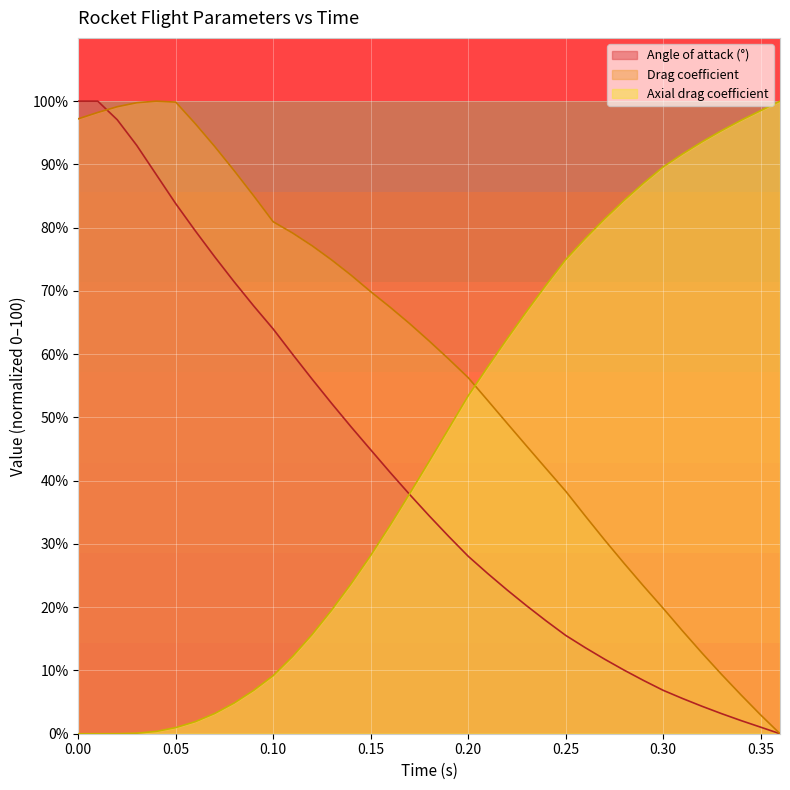

Is the value of Angle of attack at 0.04 greater than the value of Axial drag coefficient at 0.01?

Yes